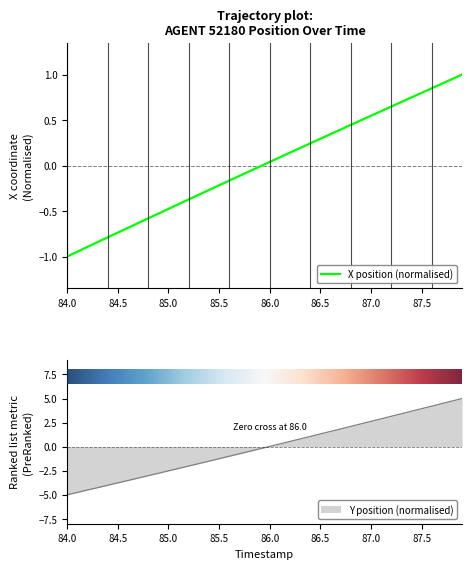

Count the number of categories in the chart.

40